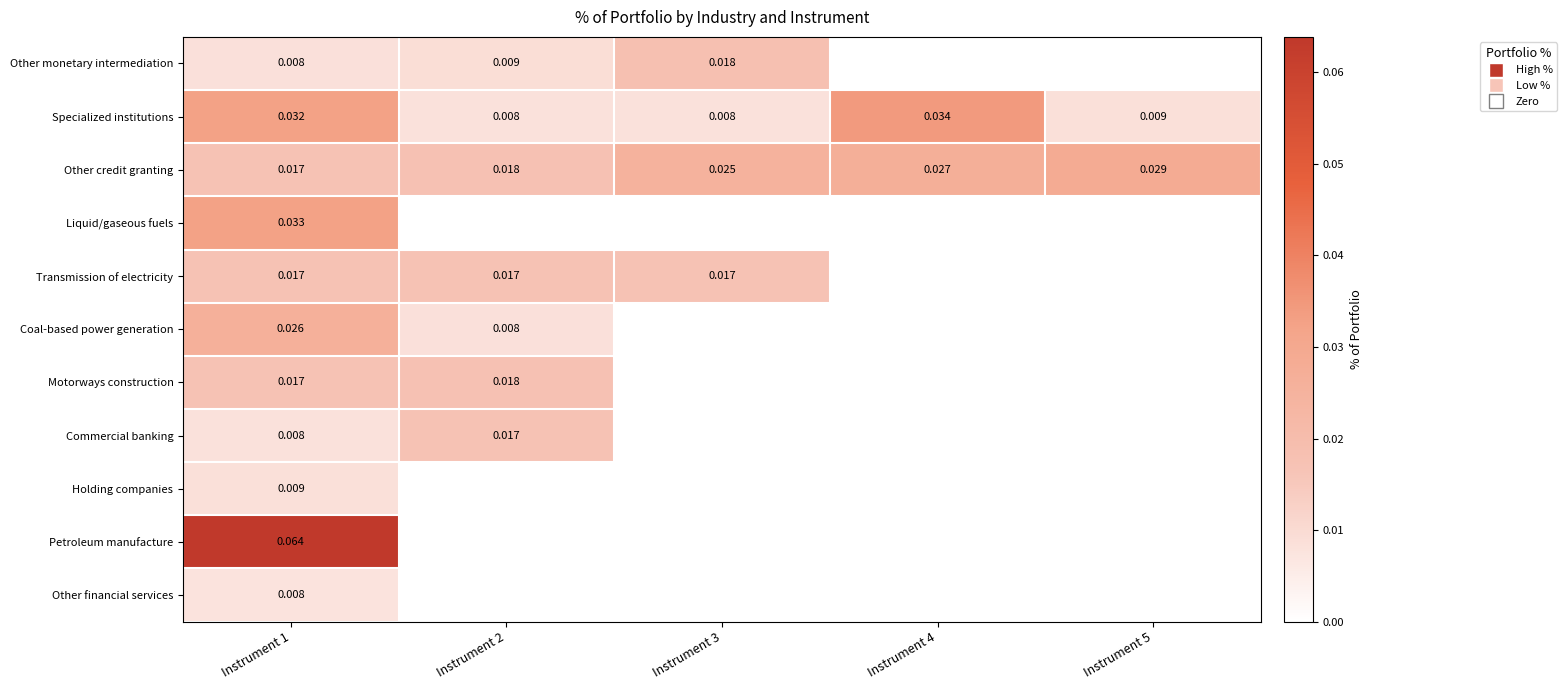

True or false: Holding companies has a value of 0.0 at Instrument 4.

True